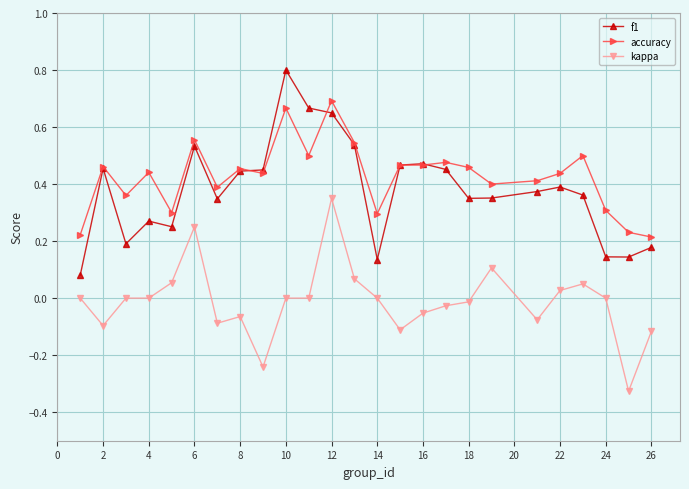

After their last crossing, which series has the higher values: accuracy or f1?

accuracy